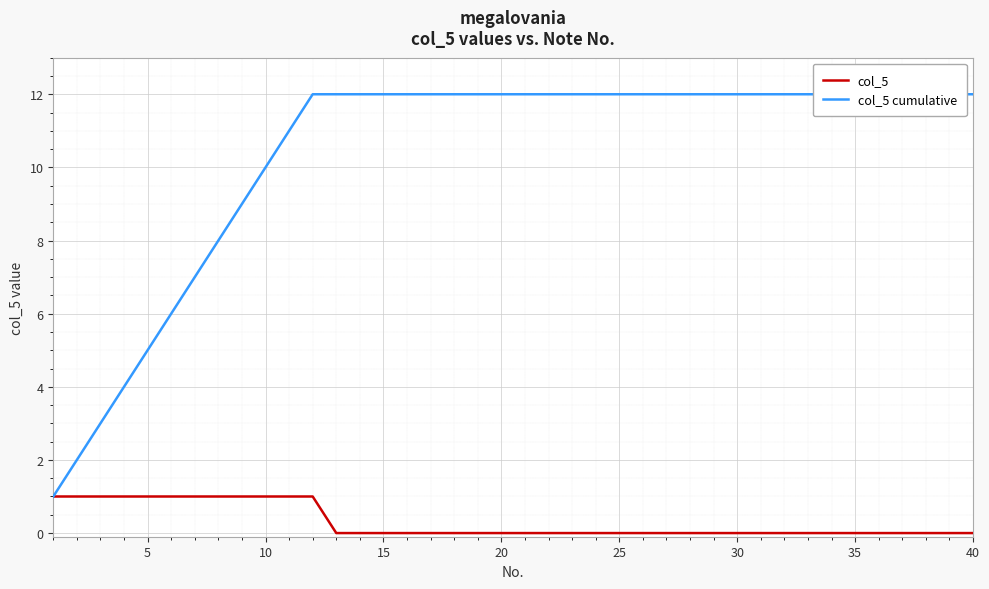

The value of col_5 at 10 is 1. True or false?

True